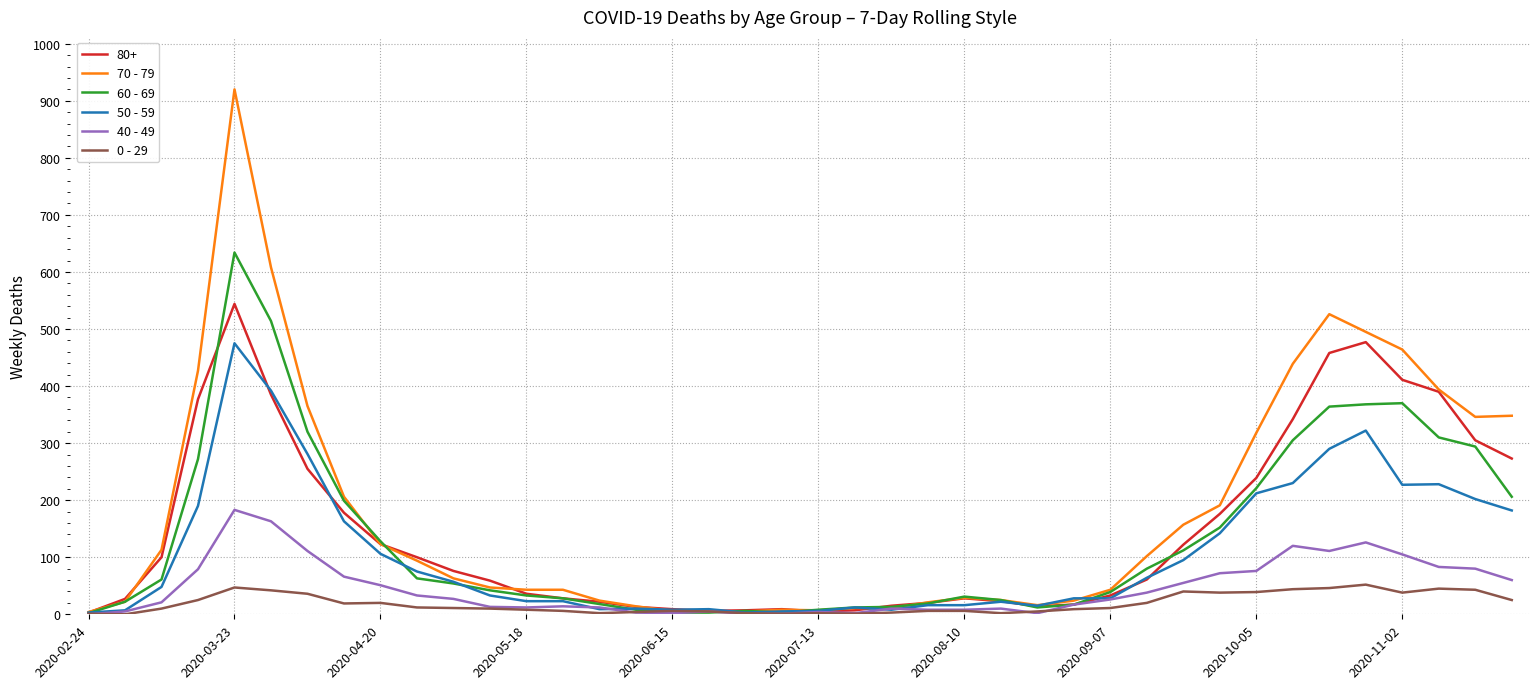

What is the maximum value shown in the chart?

920